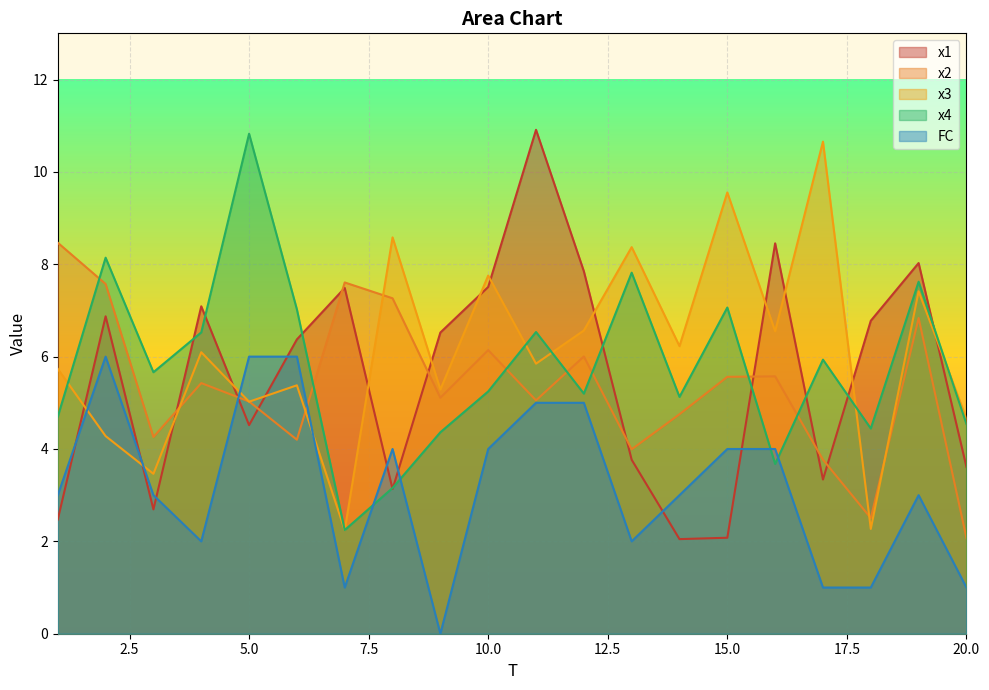

Which series has the largest total across all categories?

x3